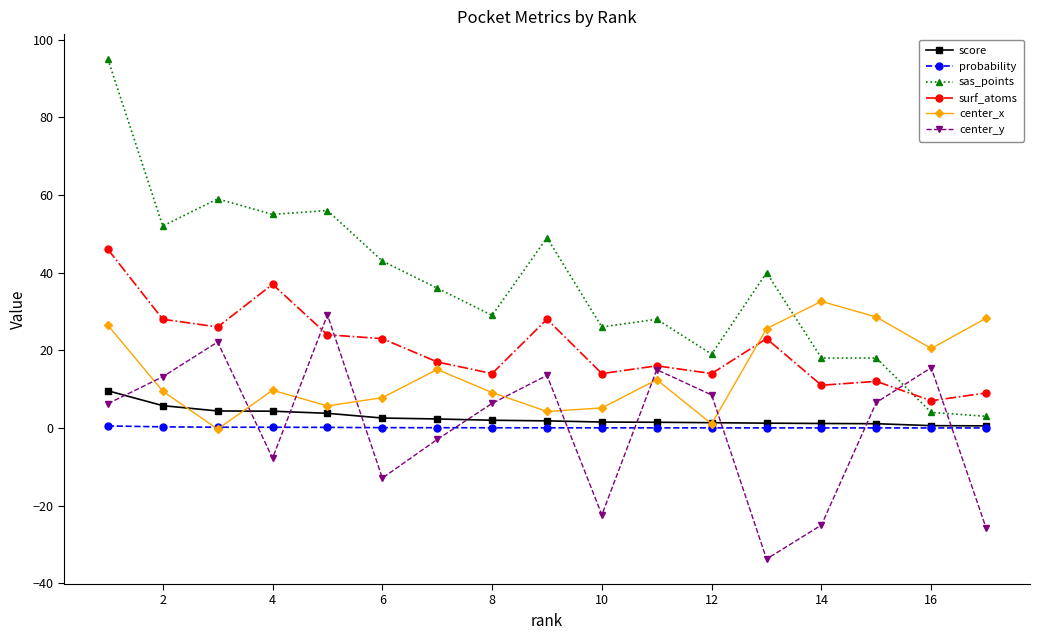

Does the chart have visible grid lines?

No